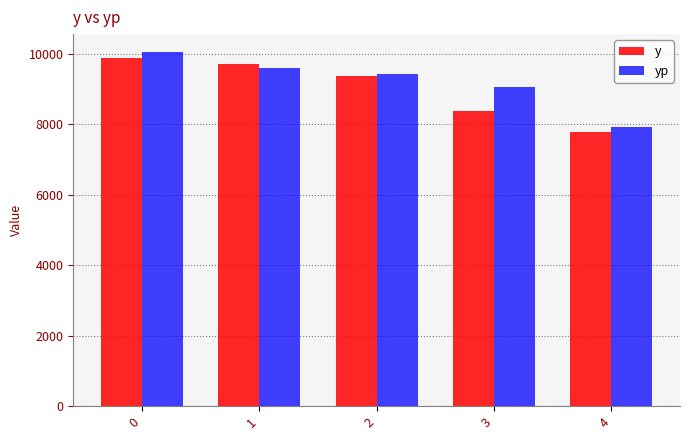

What is the difference between the y values at 3 and 0?

1501.0